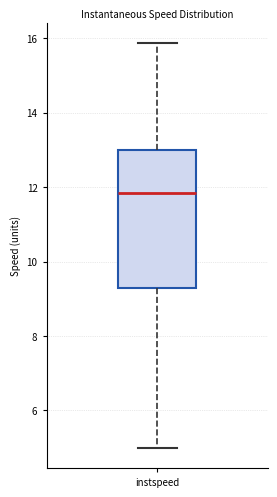

Where does the lower whisker of the box for instspeed end on the y-axis? The values are not printed on the chart, so give them approximately, as read against the axis.

5.0